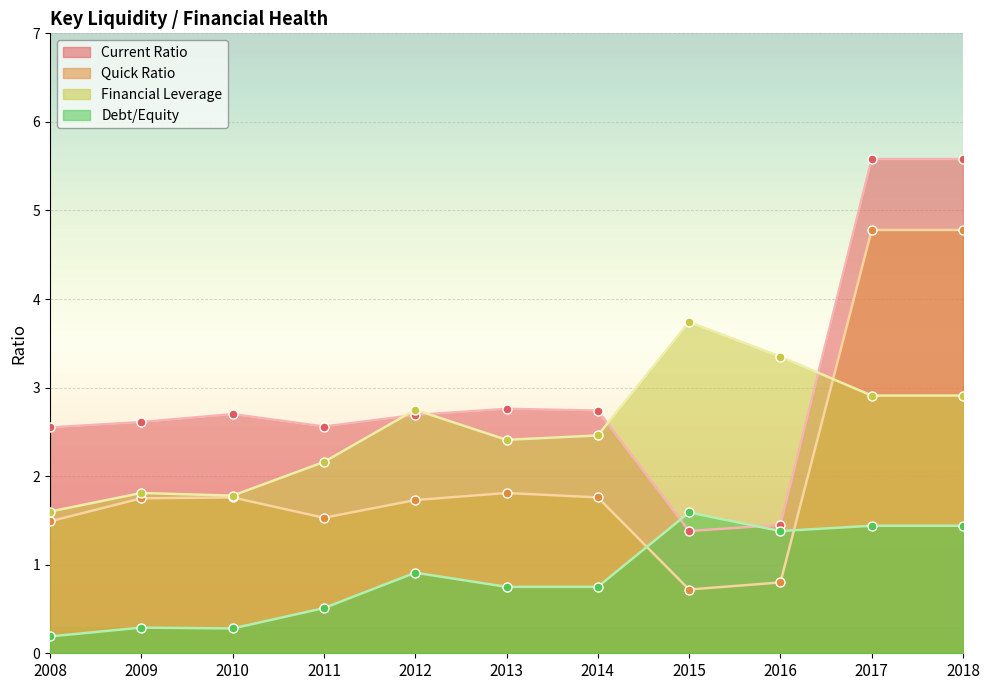

Is the value of Quick Ratio at 2012 greater than the value of Current Ratio at 2013?

No